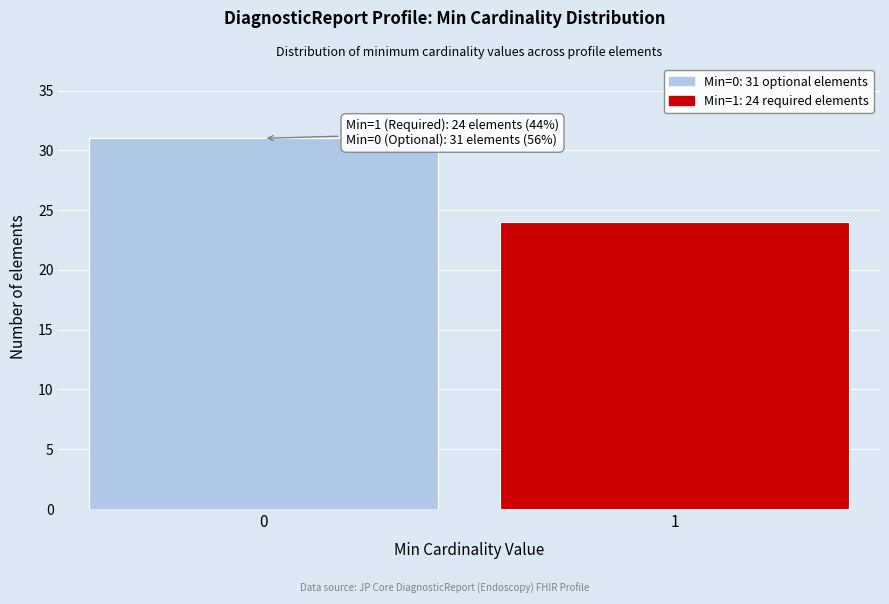

Reading left to right, what are all the values shown in this chart?

31	24